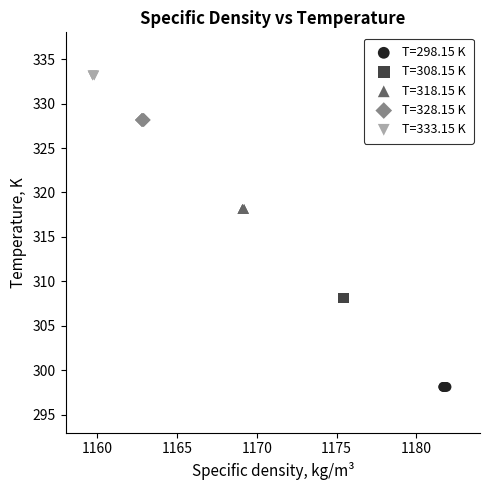

Which series reaches the maximum Y coordinate?

T=333.15 K